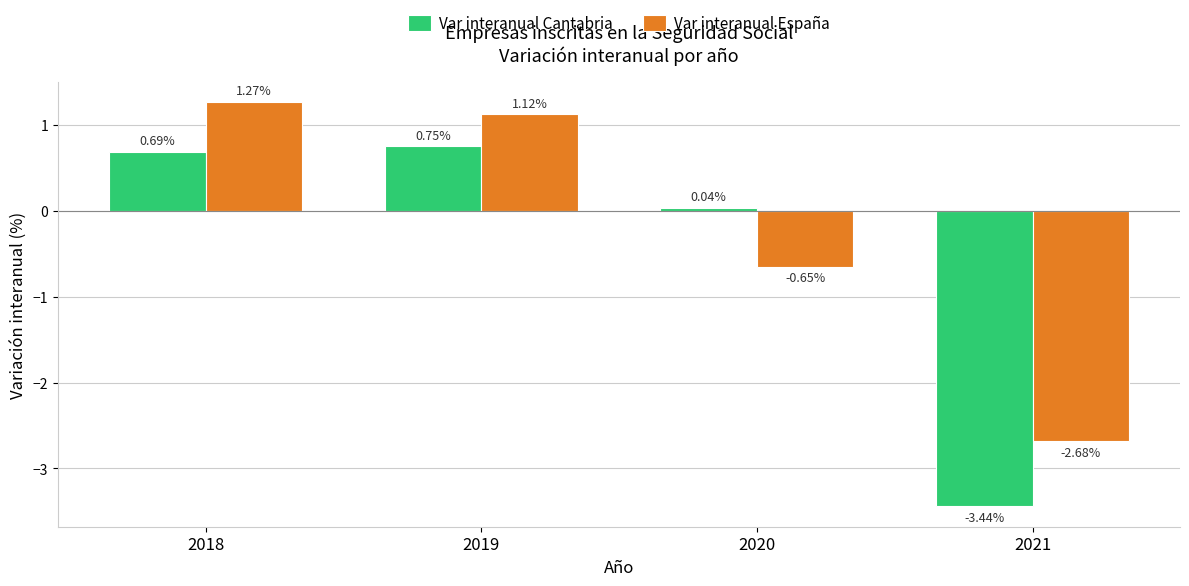

Where does the Var interanual Cantabria series first go above 0?

2018